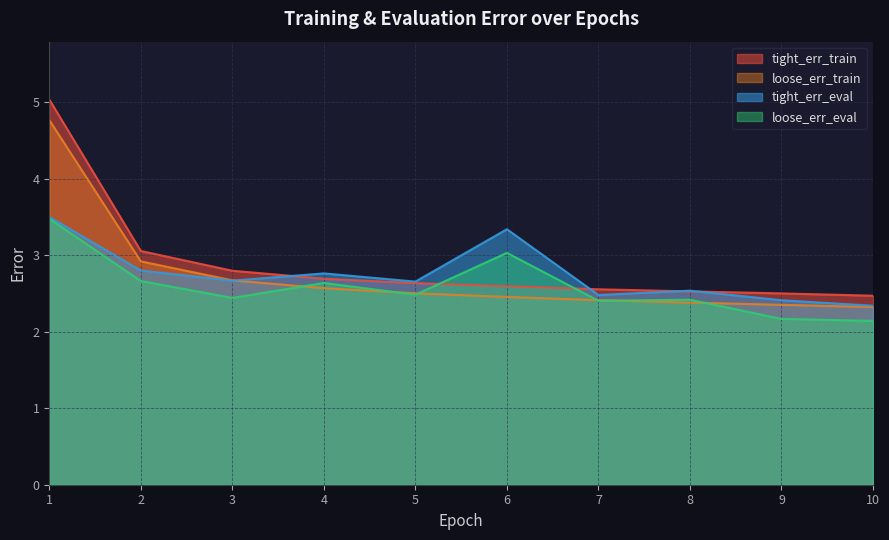

Which series has the widest spread of values?

tight_err_train